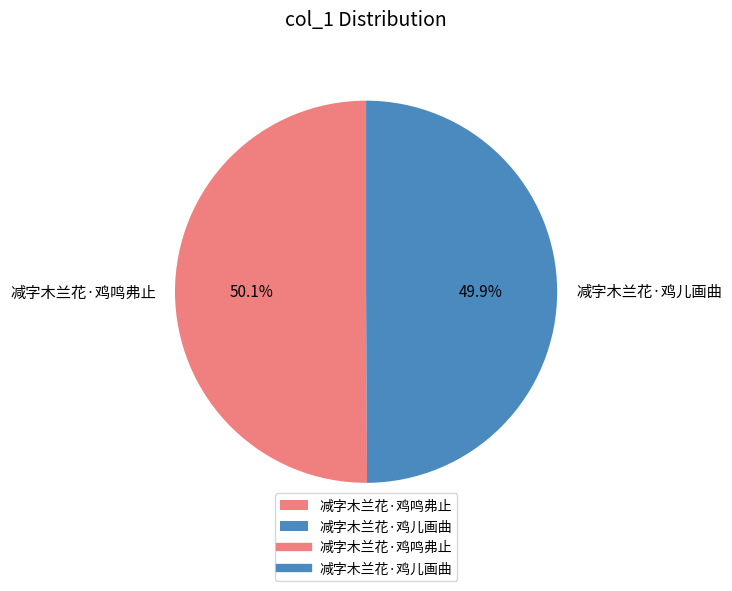

Combined, do 减字木兰花·鸡儿画曲 and 减字木兰花·鸡鸣弗止 account for over 50%?

Yes